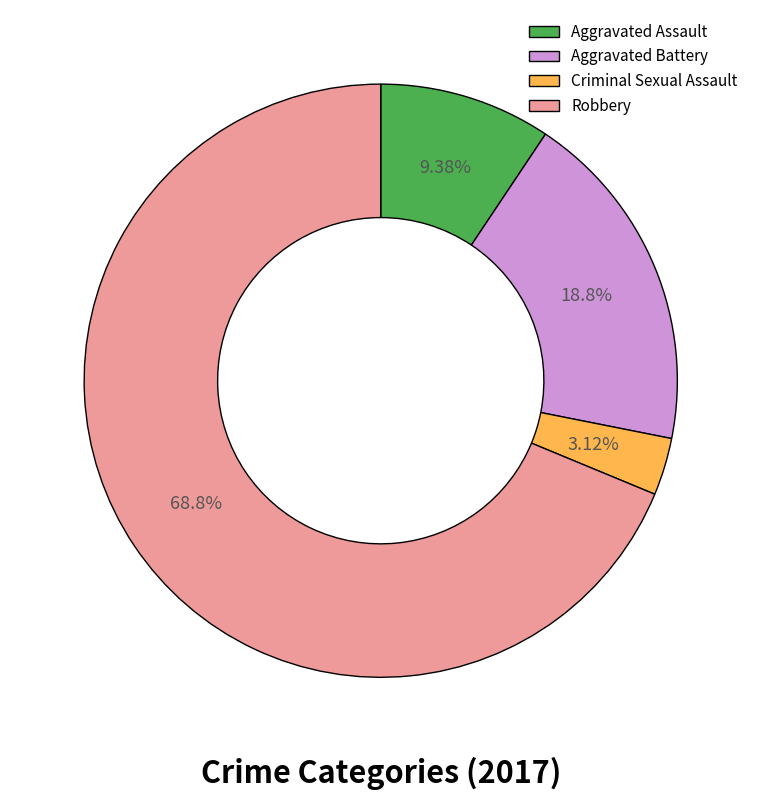

How many segments does this pie chart have?

4